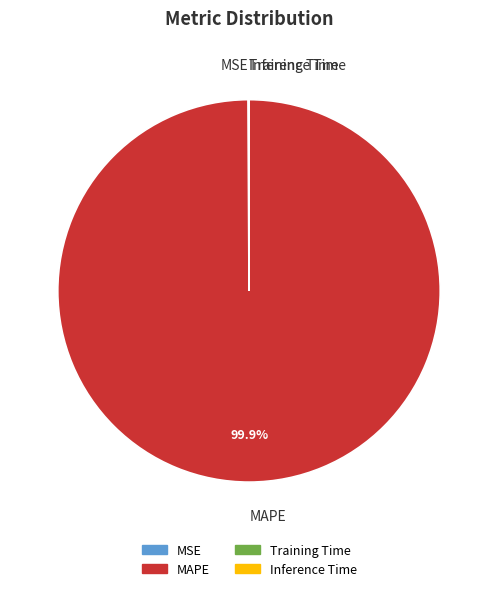

Which category has the biggest portion of the pie?

MAPE